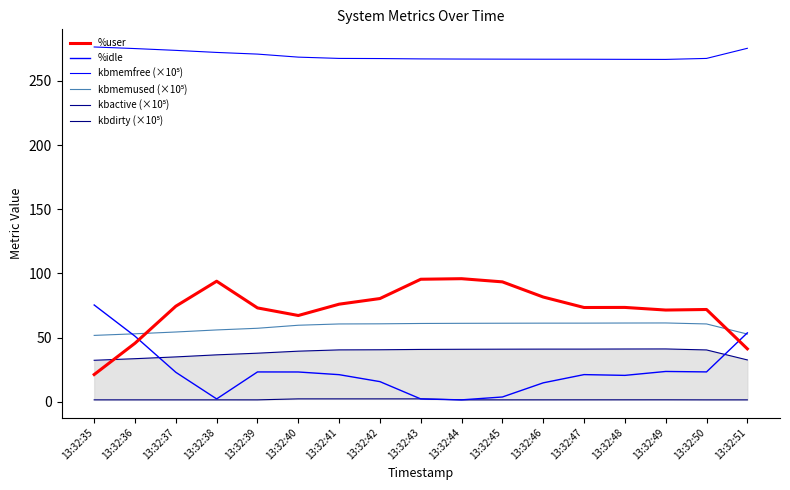

Which series has the largest total across all categories?

kbmemfree (×10⁵)